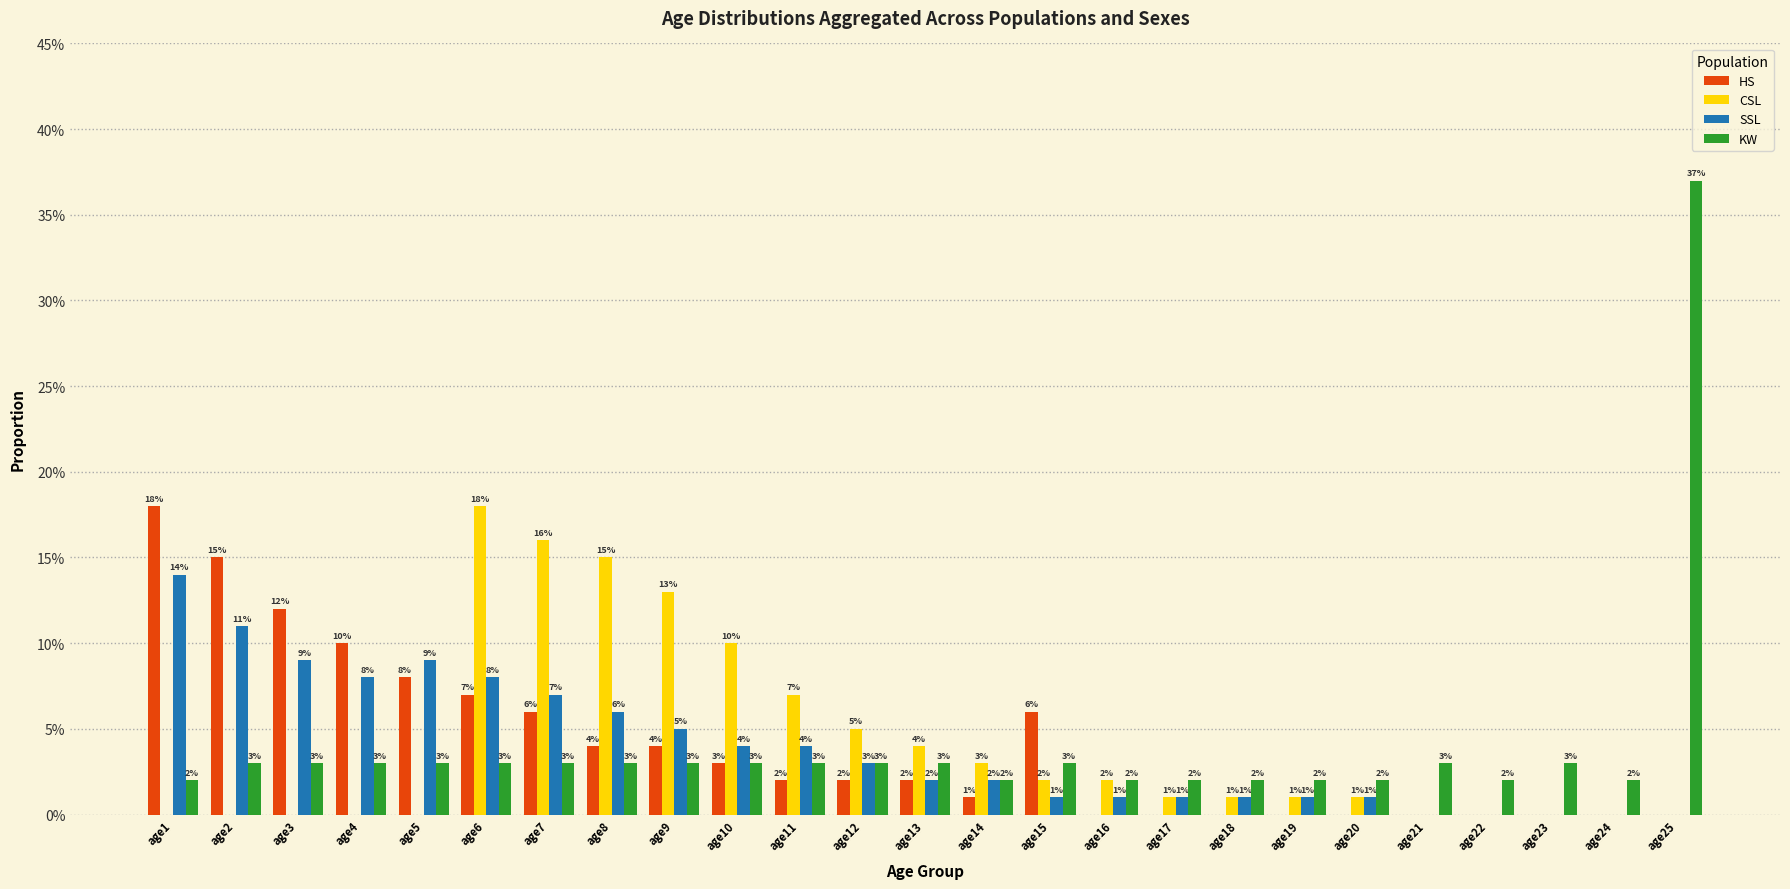

Between age24 and age16, which is larger?

age24